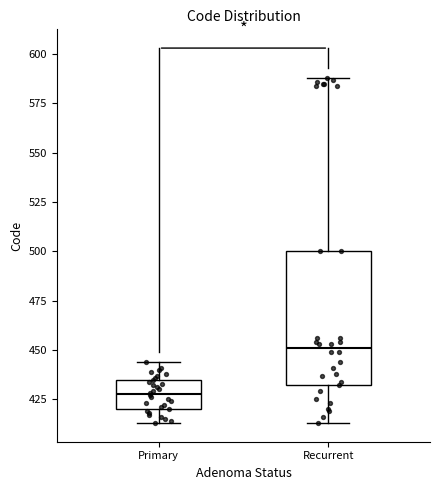

Where does the median line of the box for Recurrent sit on the y-axis? The values are not printed on the chart, so give them approximately, as read against the axis.

450